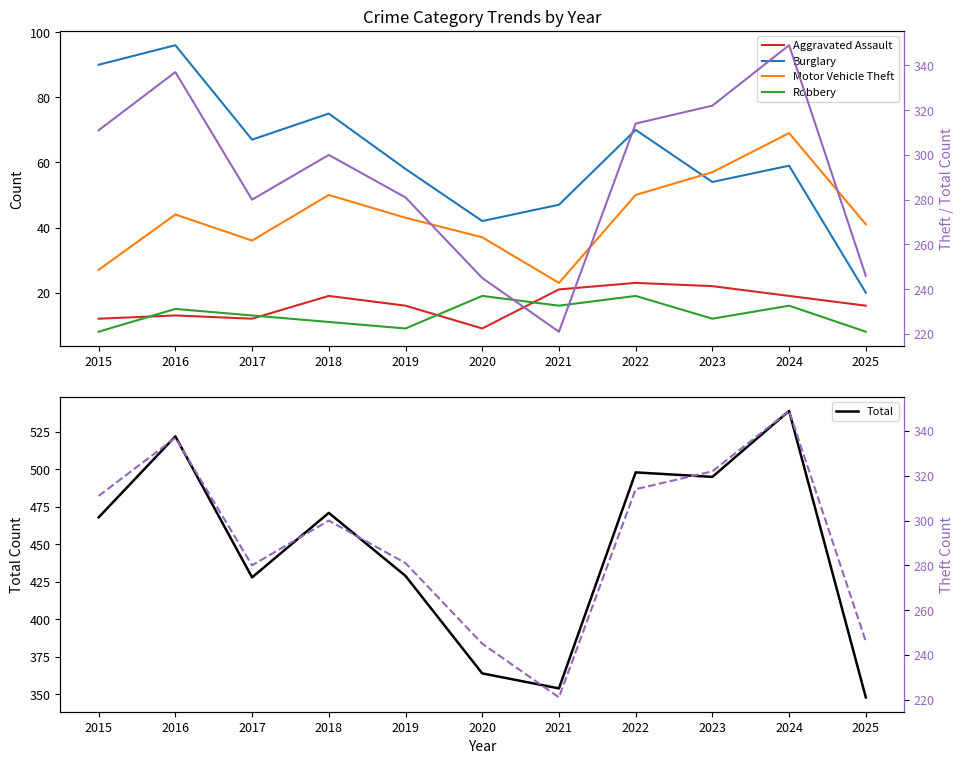

Does the chart display data point markers on the line(s)?

No